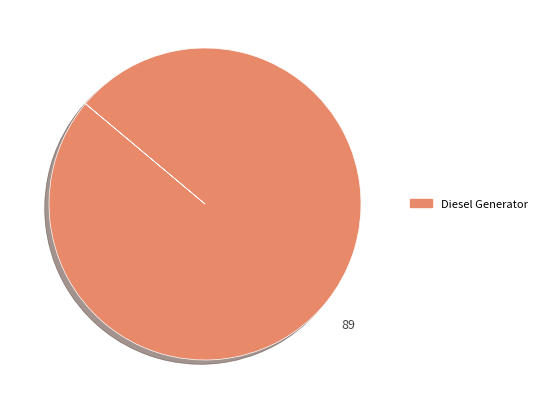

Does any single category account for the majority?

Yes